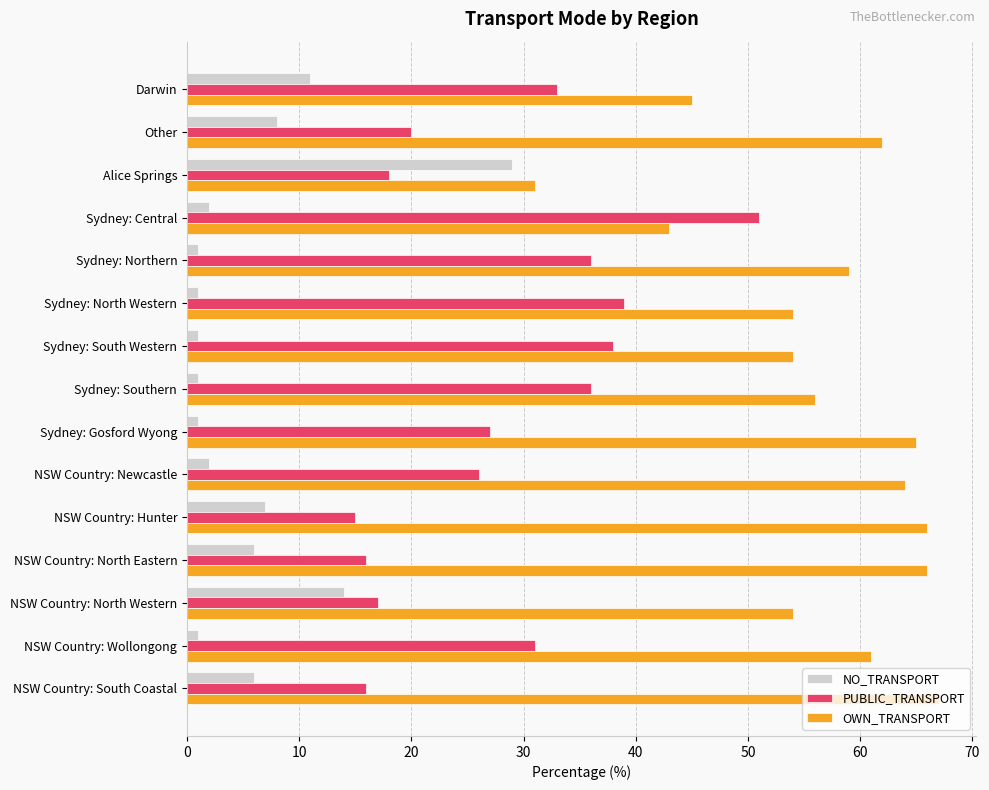

What is the difference between the highest and lowest values at Alice Springs?

13